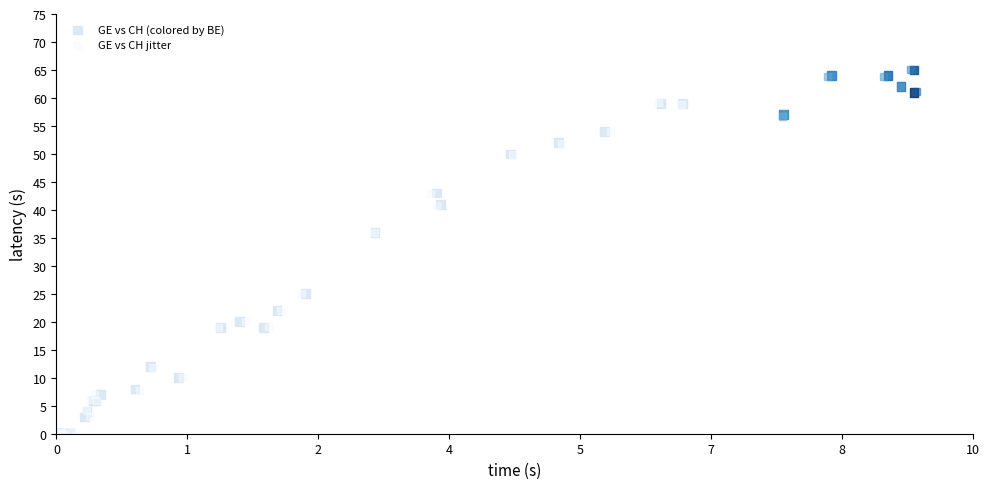

What are all the series names shown in the legend?

GE vs CH (colored by BE), GE vs CH jitter